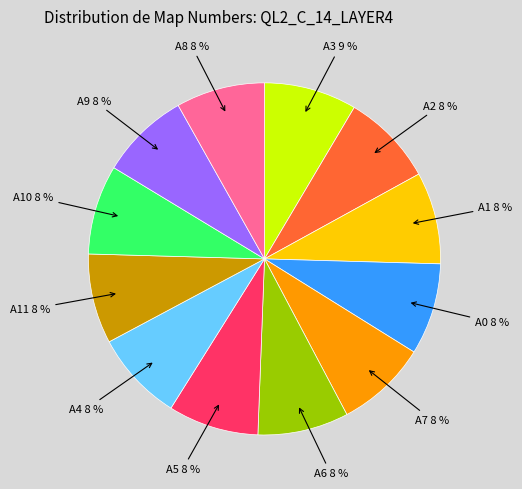

To the nearest percent, what is the average slice percentage?

8%